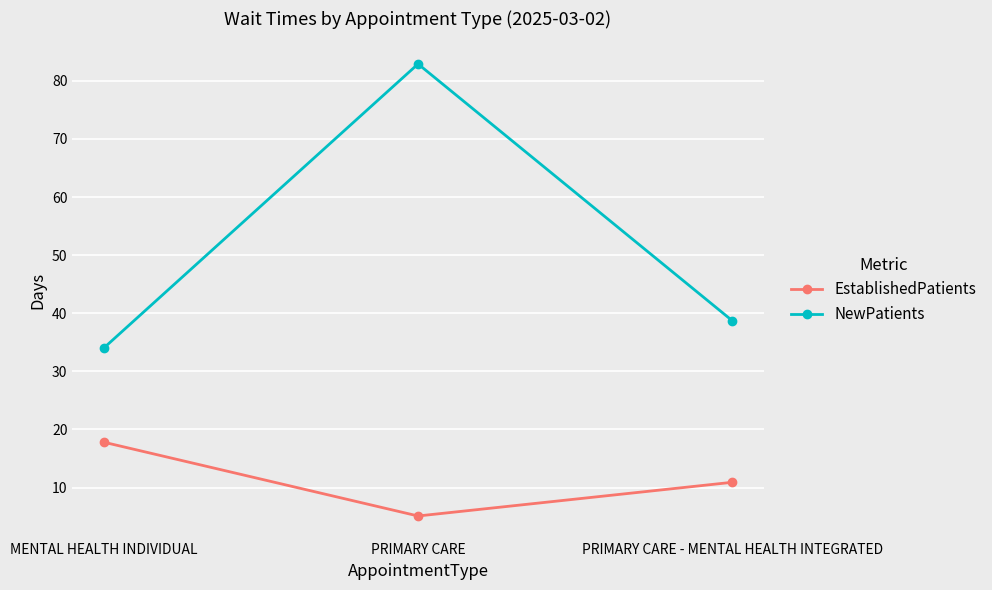

Which series changed the most between PRIMARY CARE and PRIMARY CARE - MENTAL HEALTH INTEGRATED?

NewPatients